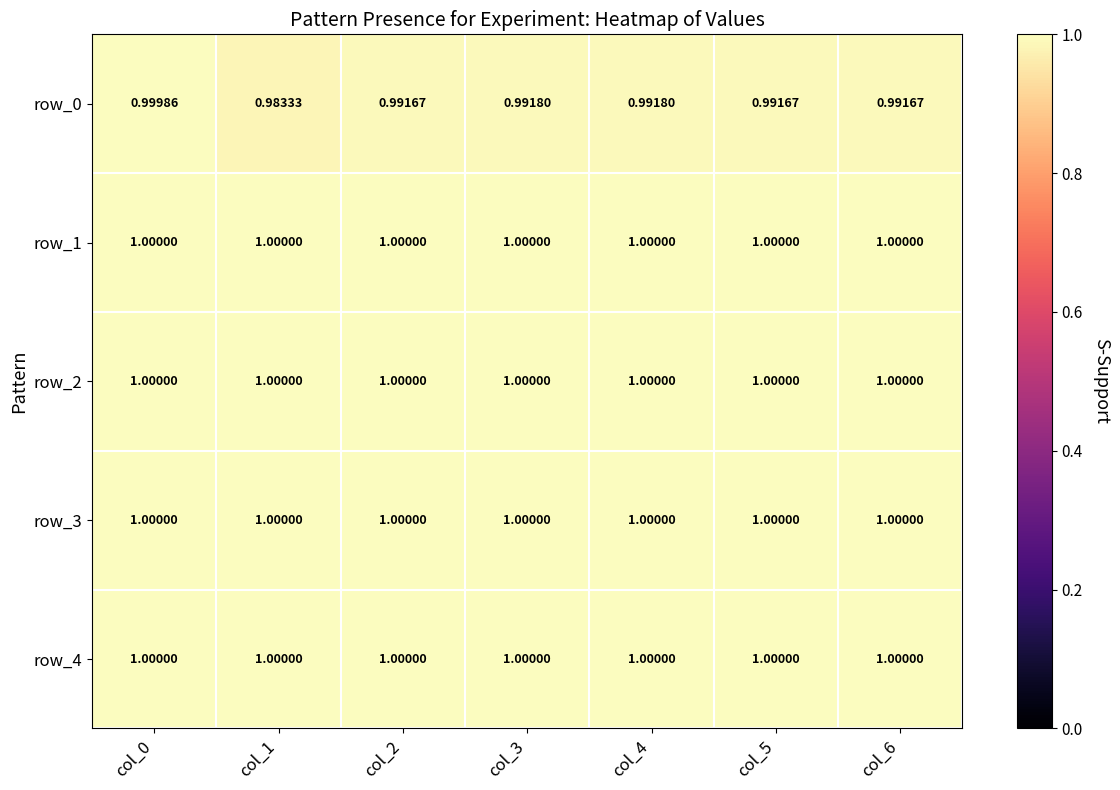

What is the average value of the row_2 series?

1.0